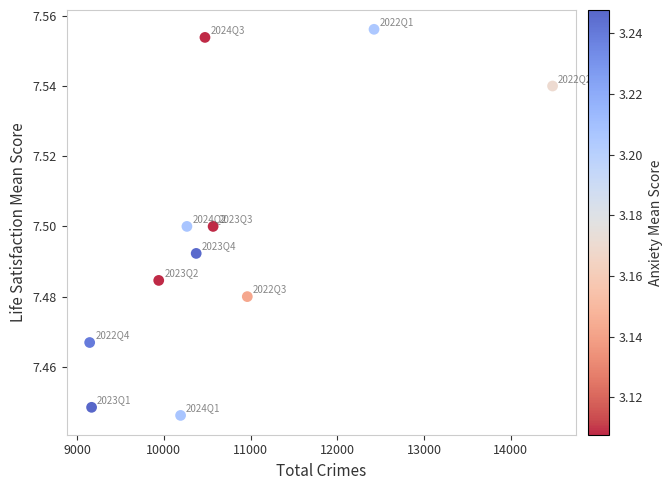

What is the range of X values (max minus min)?

5336.0